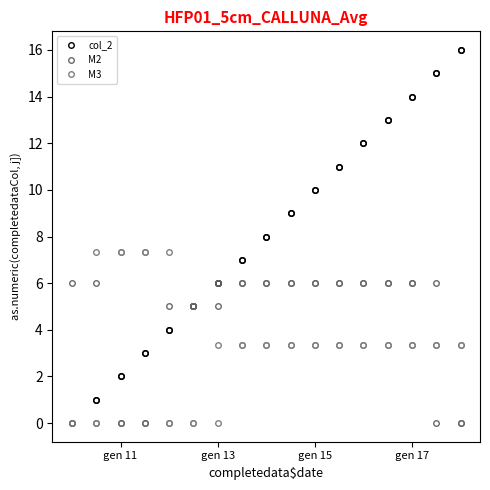

How many values in M3 are above zero?

27